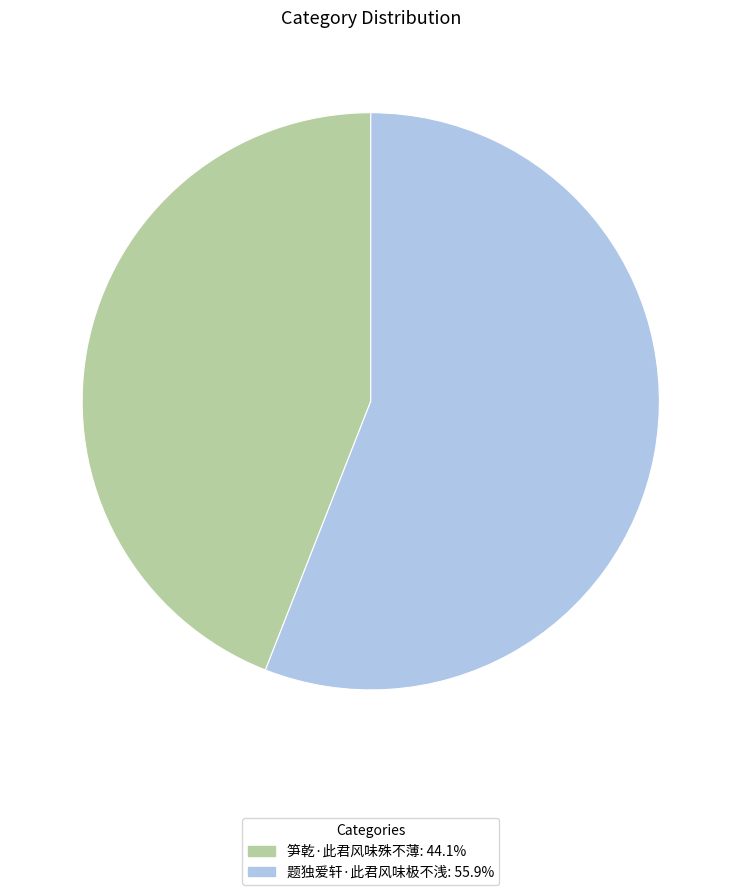

Combined, do 笋乾·此君风味殊不薄 and 题独爱轩·此君风味极不浅 account for over 50%?

Yes